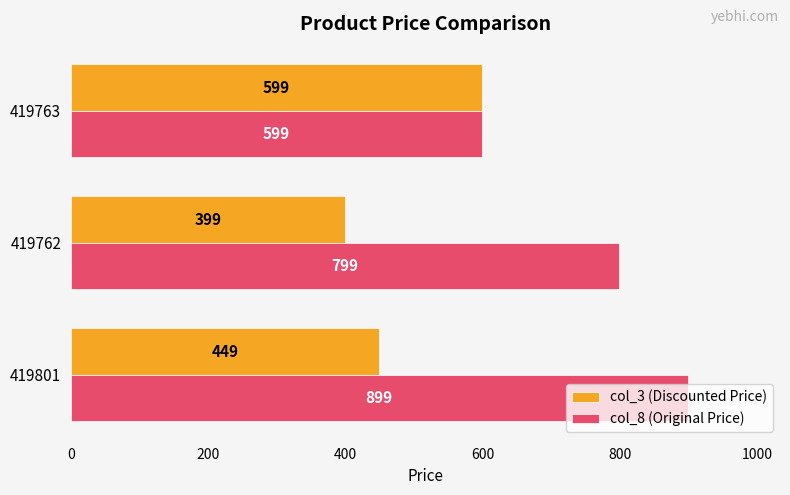

The col_3 (Discounted Price) series shows 399 at 419762. True or false?

True